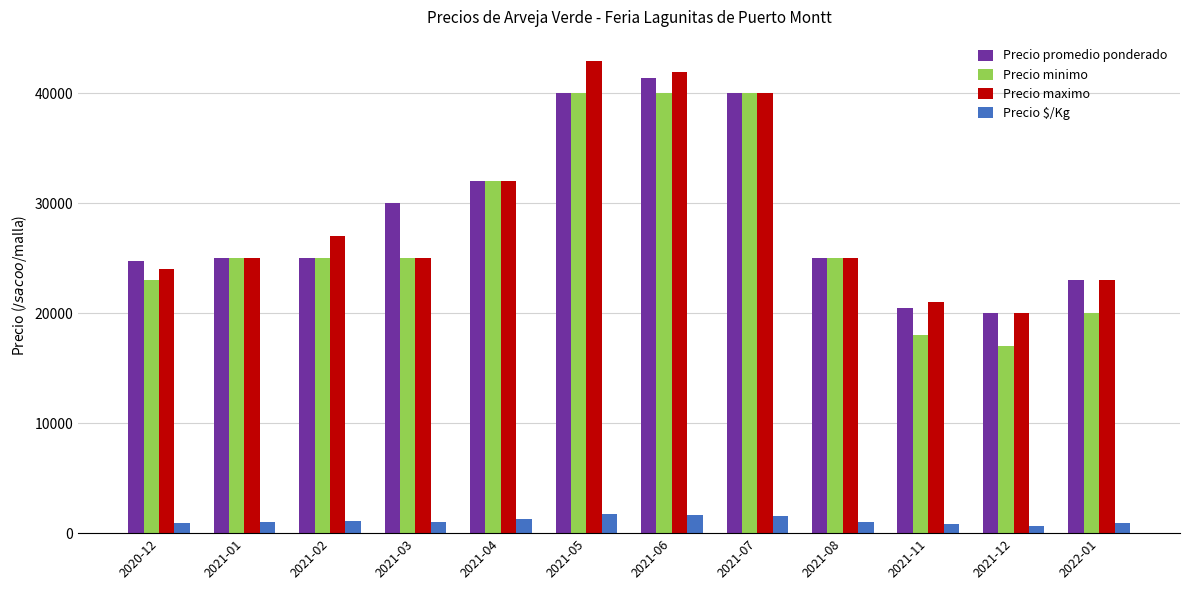

At how many categories does at least one series exceed 19394?

12